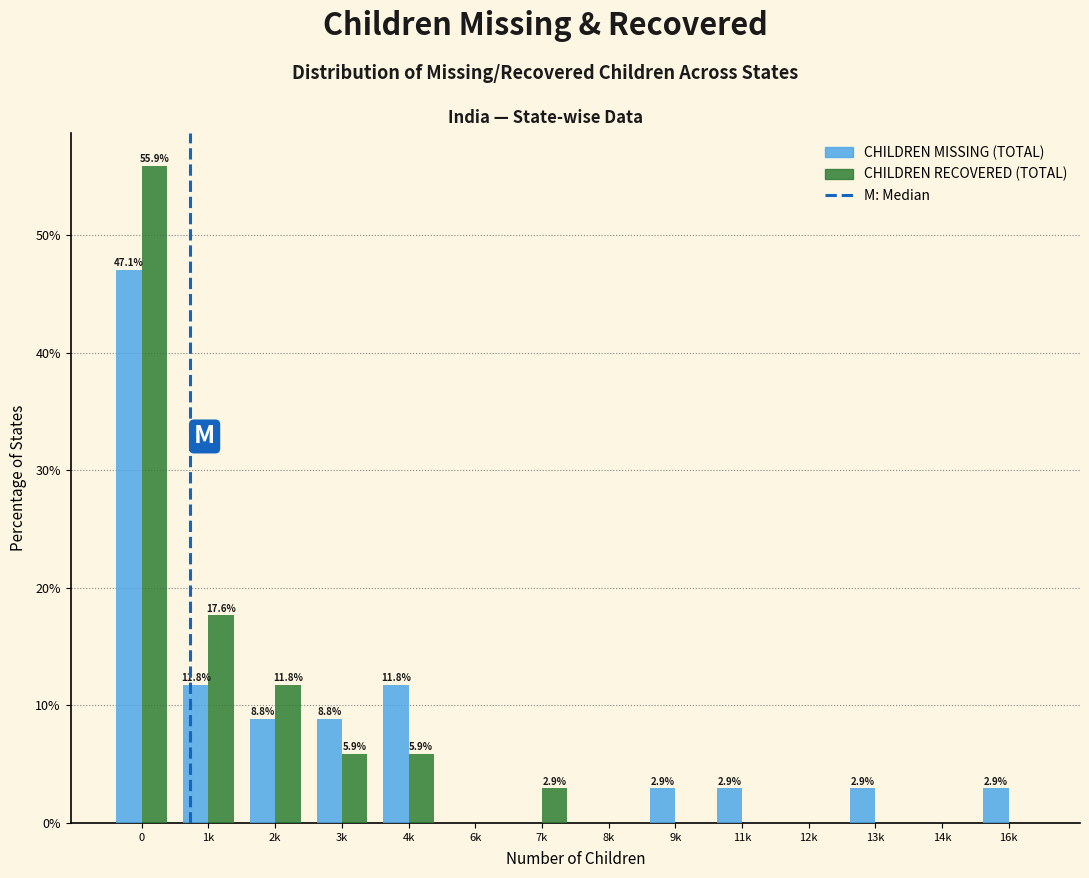

What is the total value across all series at 9k?

2.9